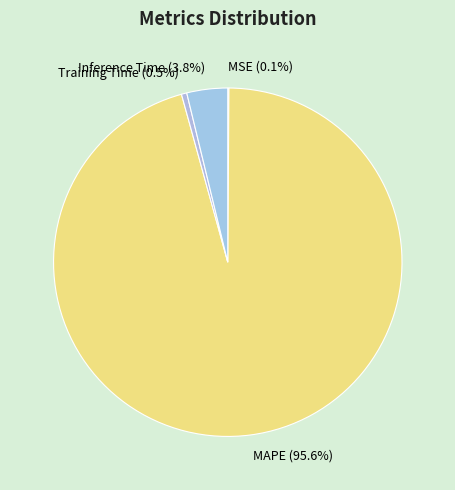

To the nearest percent, what is the average slice percentage?

25%